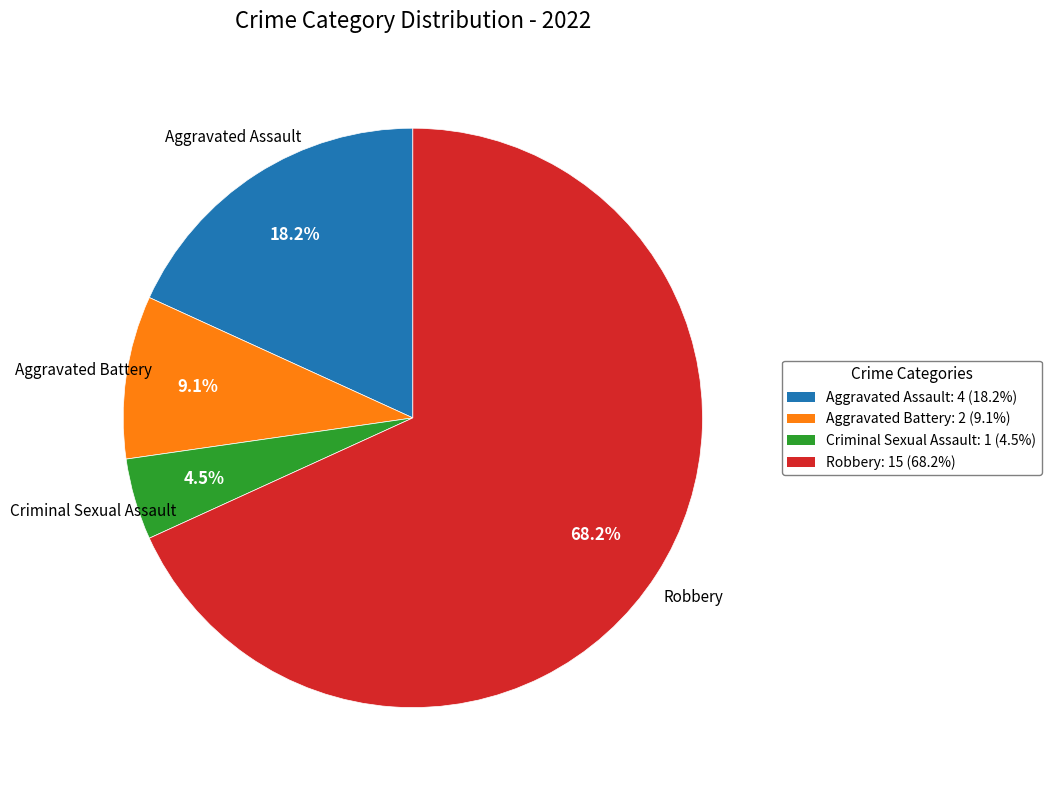

What percentage do Aggravated Assault and Aggravated Battery together represent?

27.3%